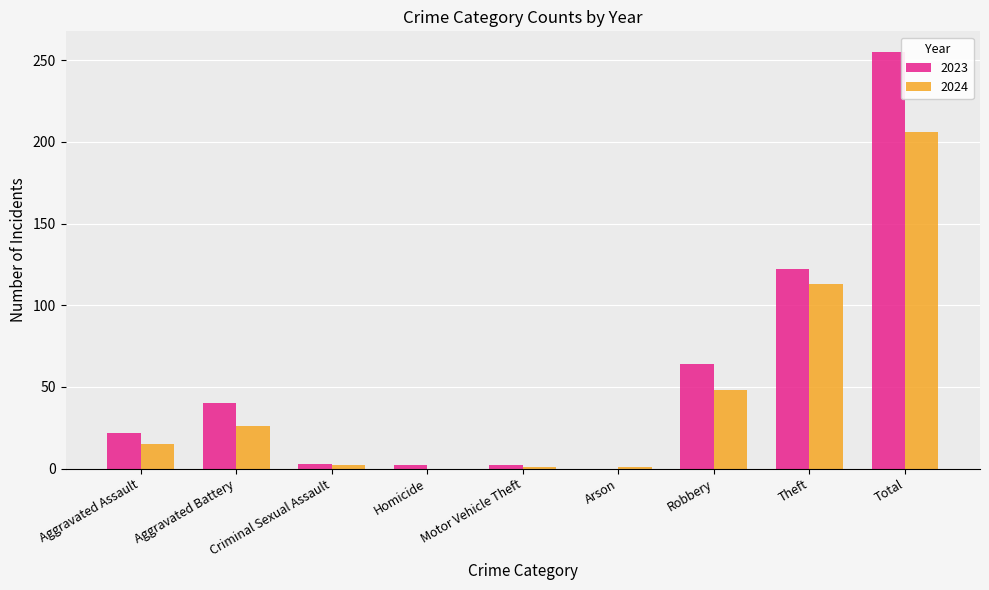

What is the total value across all series at Aggravated Battery?

66